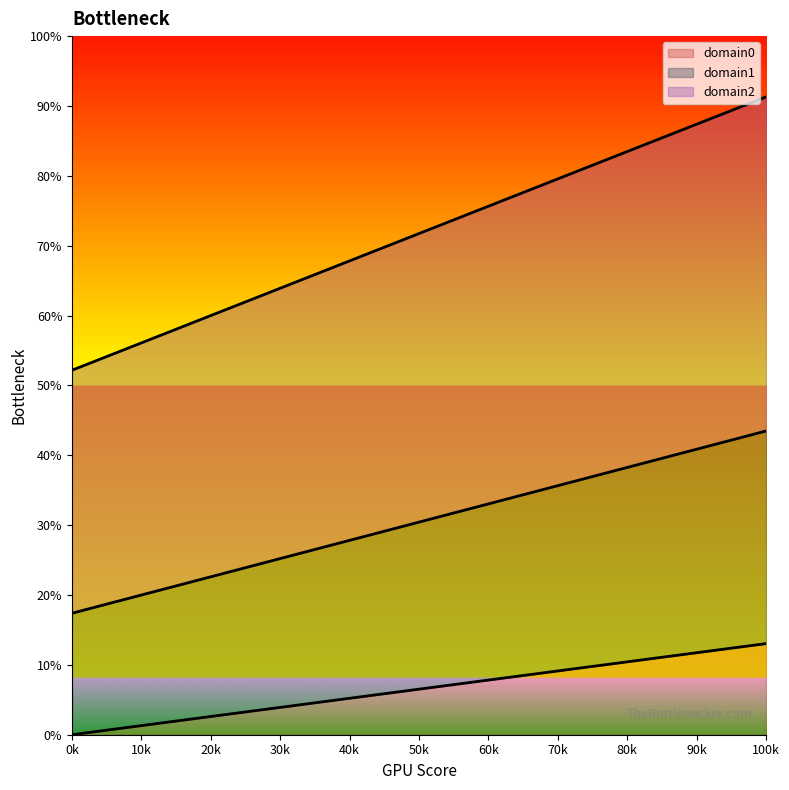

True or false: domain0 has a value of 21.8 at 100k.

False